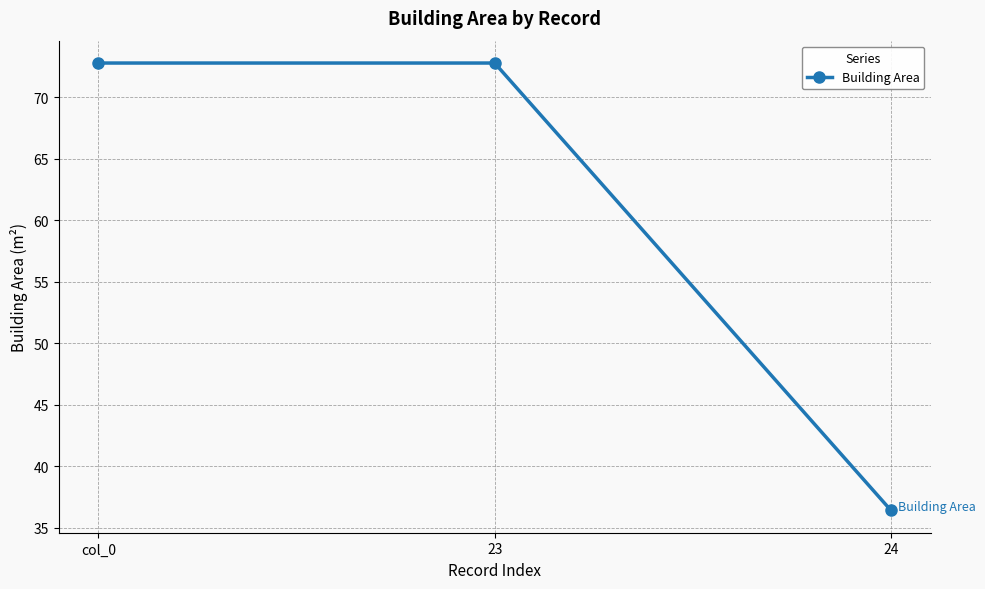

Reading left to right, list all the values displayed in this chart.

col_0=72.8	23=72.8	24=36.4